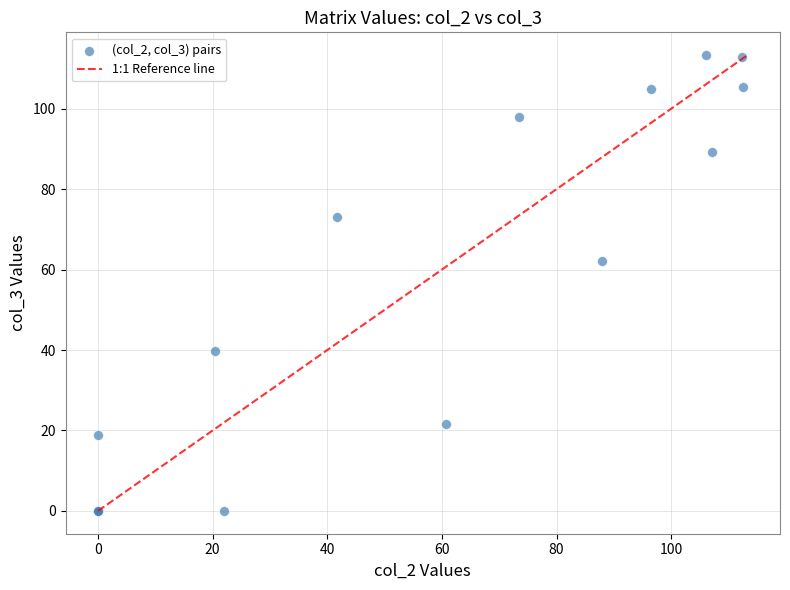

What Y value in the scatter plot is closest to 56?

62.2